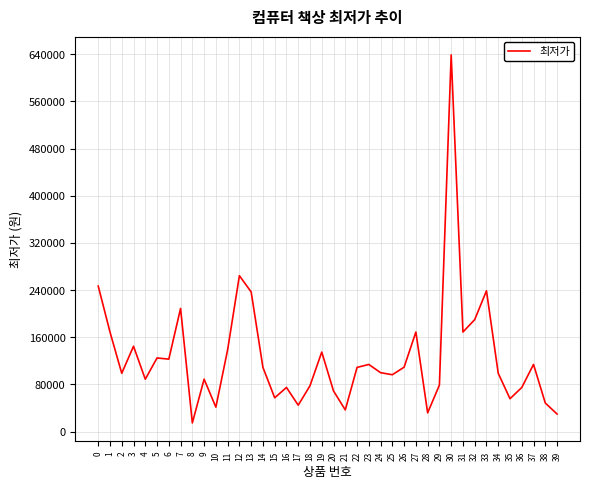

Is it true that the value at 27 is 169000?

True